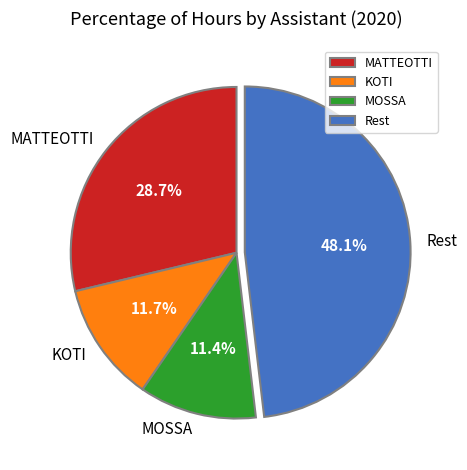

Does KOTI account for over 50% of the chart?

No